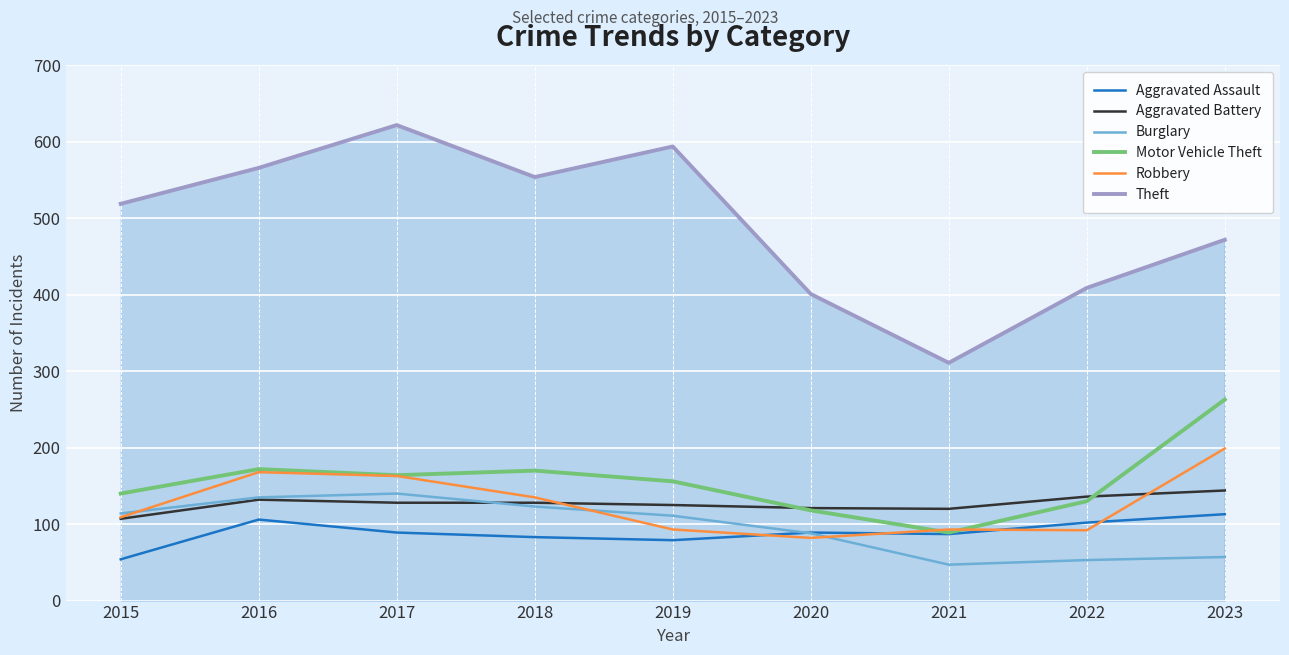

At 2023, list the series in order from smallest to largest.

Burglary, Aggravated Assault, Aggravated Battery, Robbery, Motor Vehicle Theft, Theft